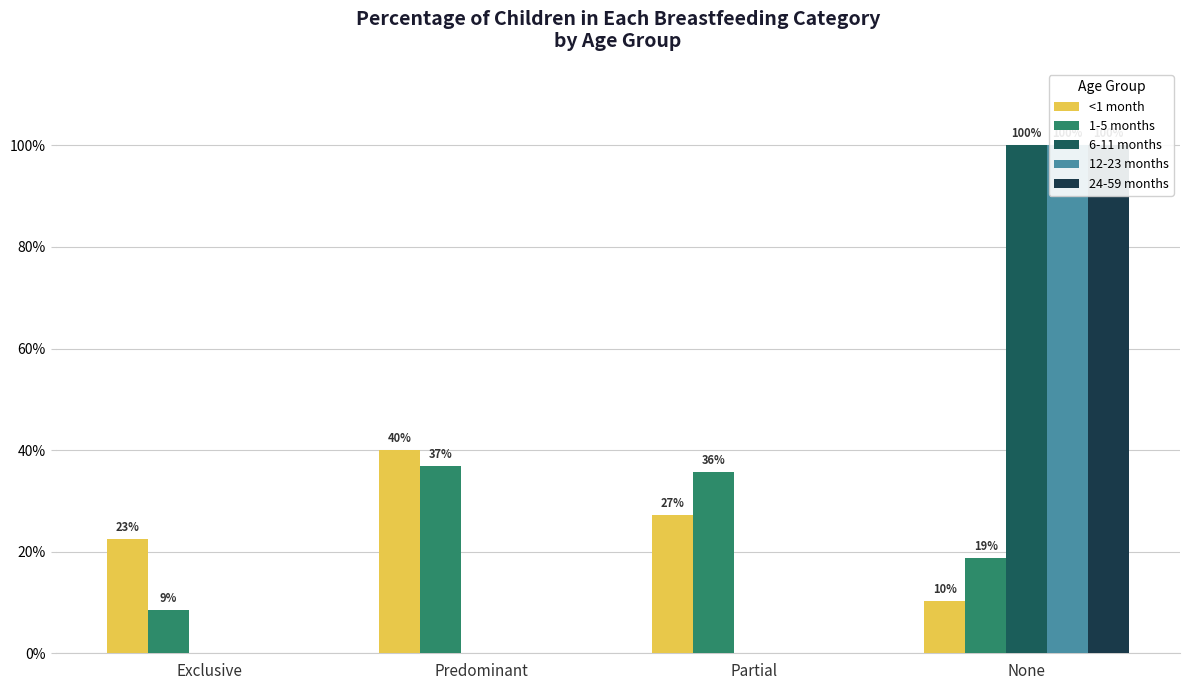

What is the sum of all <1 month values?

1.0